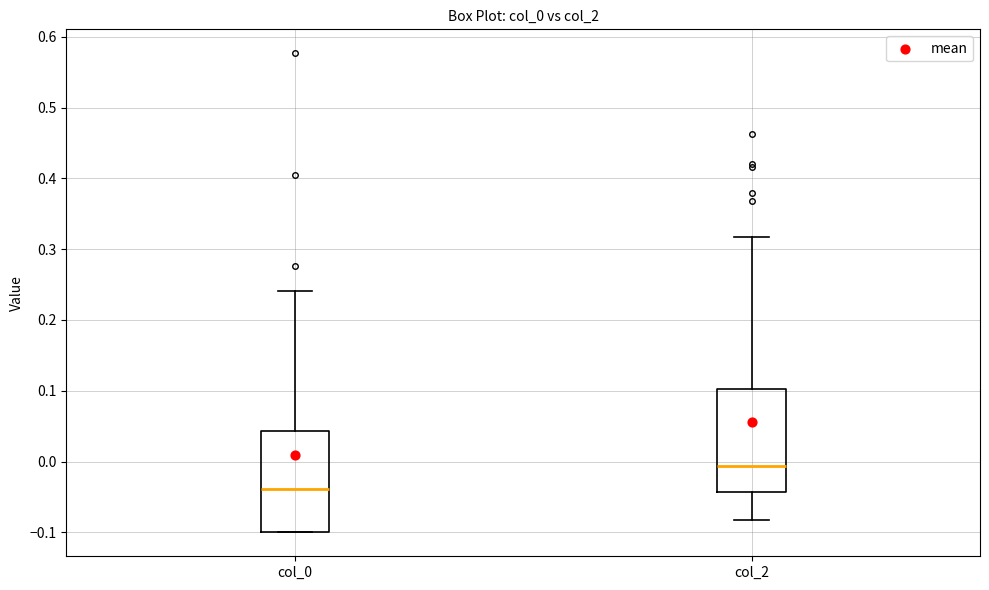

Which box has the highest median line?

col_2